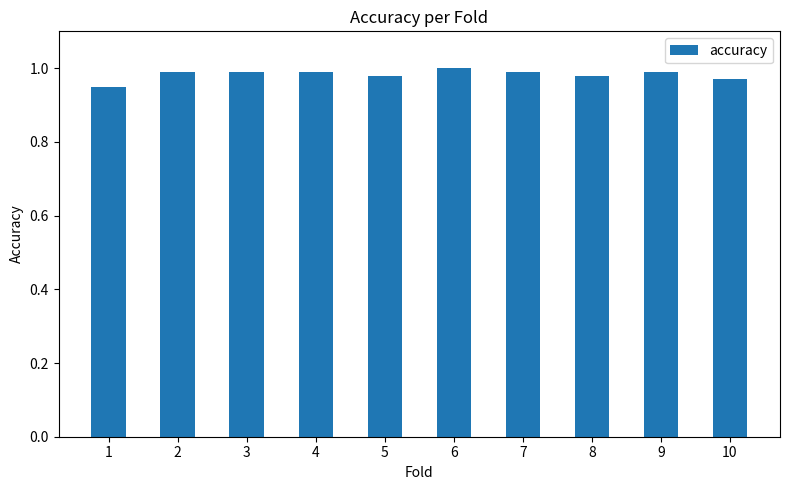

What is the sum of all values?

9.8